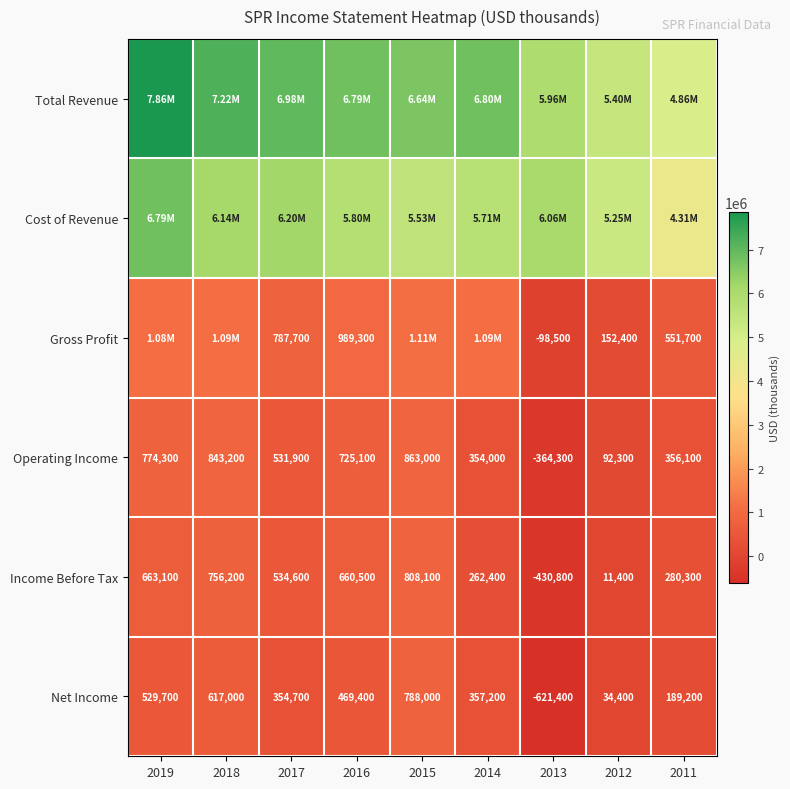

What is the difference between the second highest and second lowest values in the Income Before Tax series?

744800